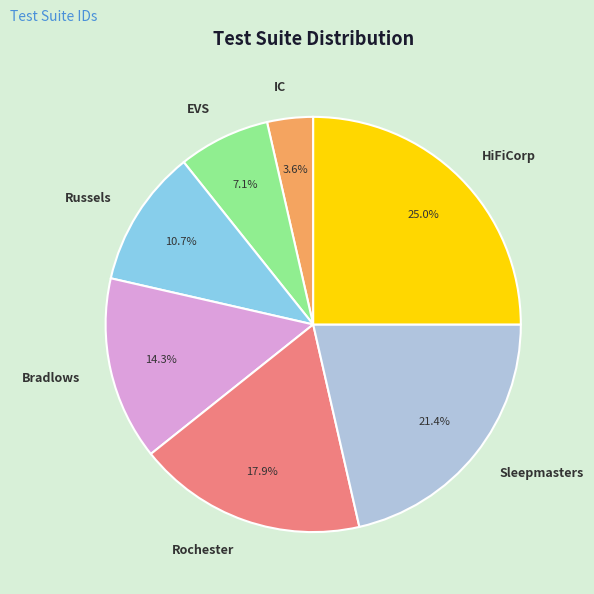

How much of the chart is everything except HiFiCorp?

75.0%